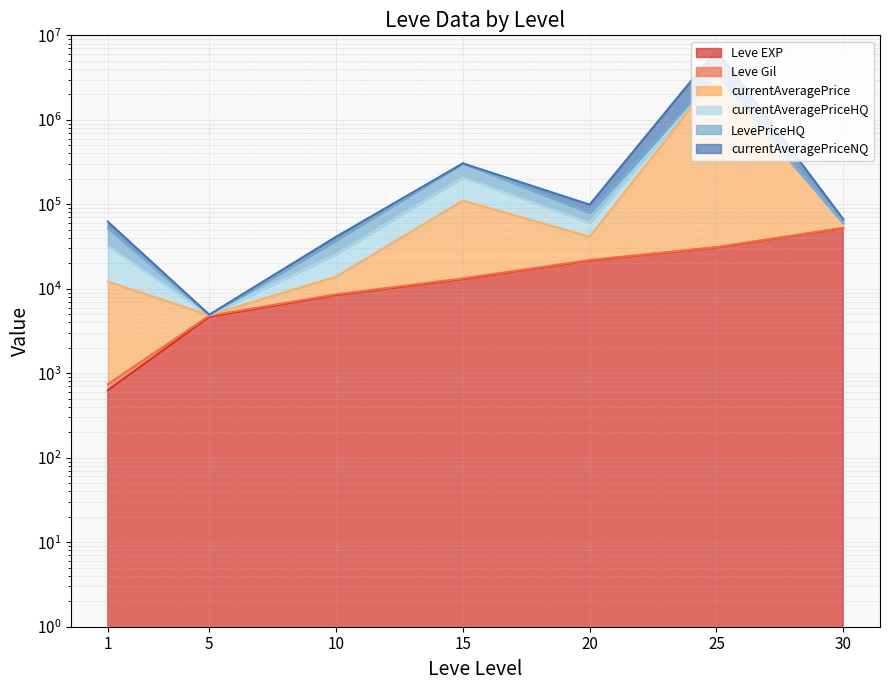

What is the difference between the maximum and minimum values in the currentAveragePrice series?

6694863.0